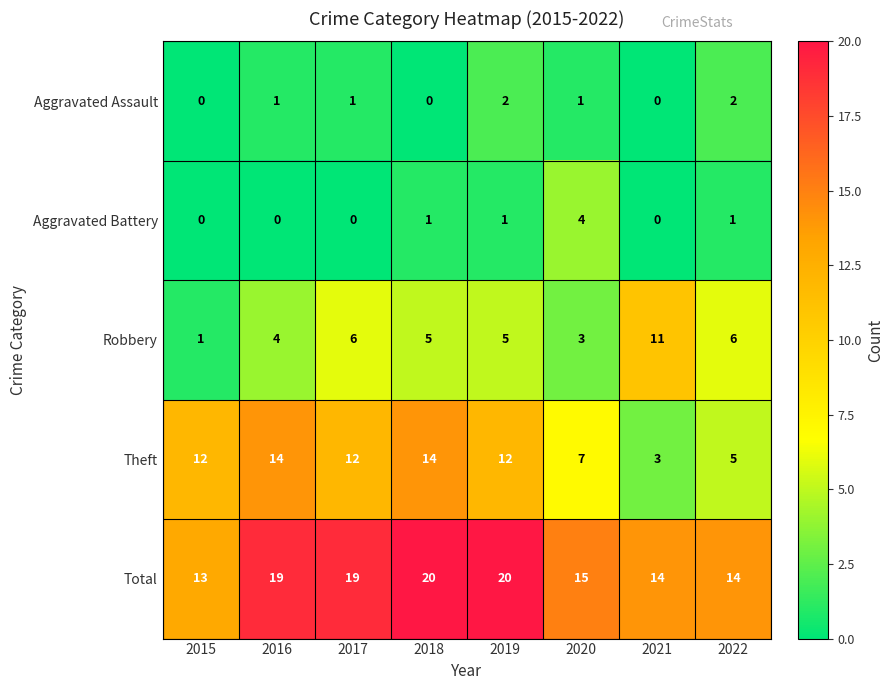

How many categories are shown in the chart?

8